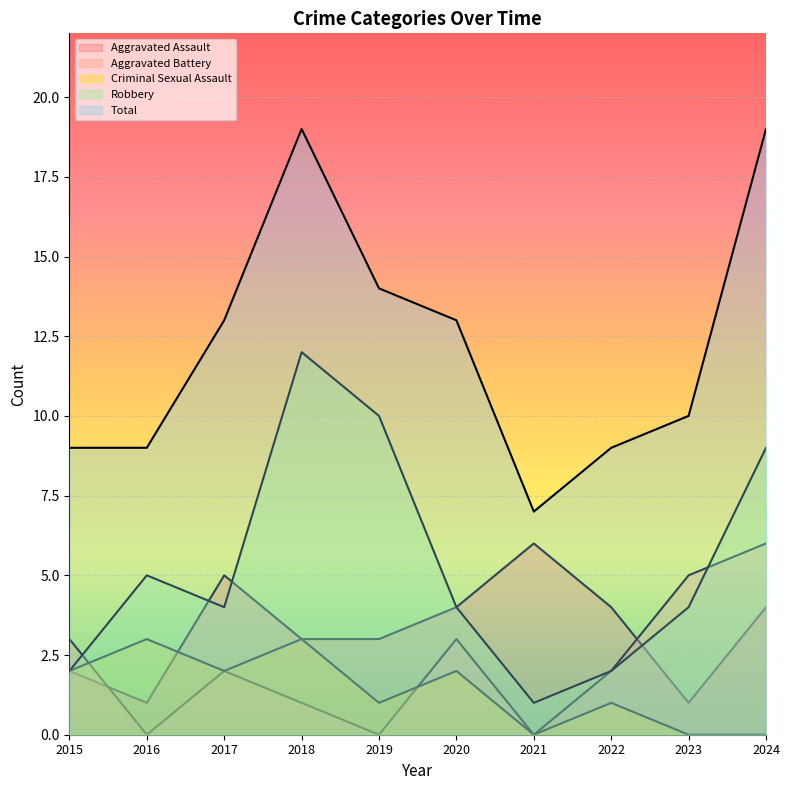

What is the greatest value displayed?

19